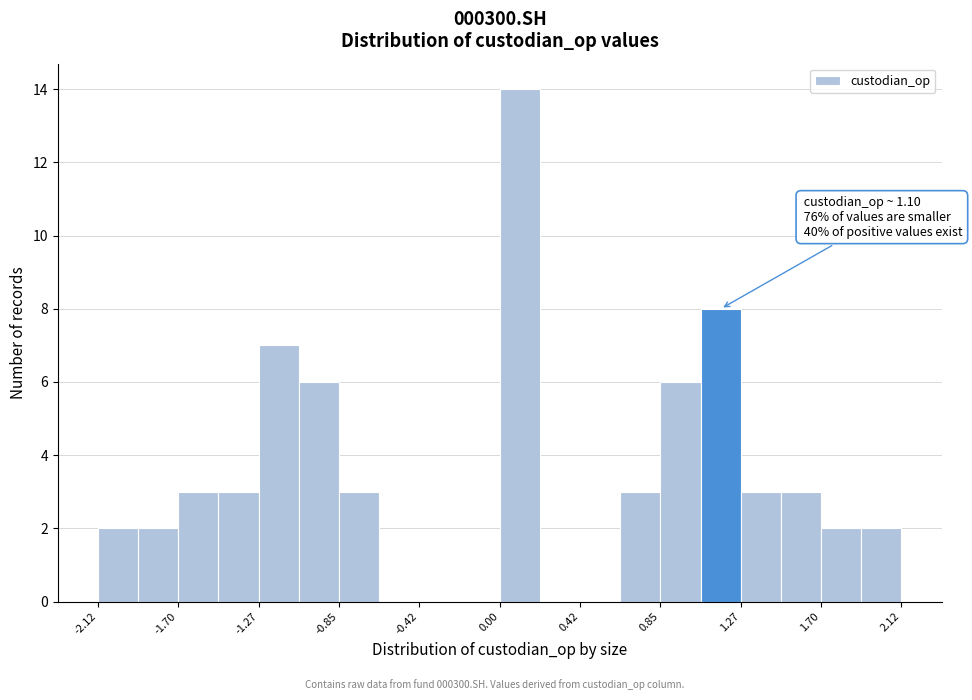

Which range on the x-axis has the tallest bar?

0.00 to 0.20